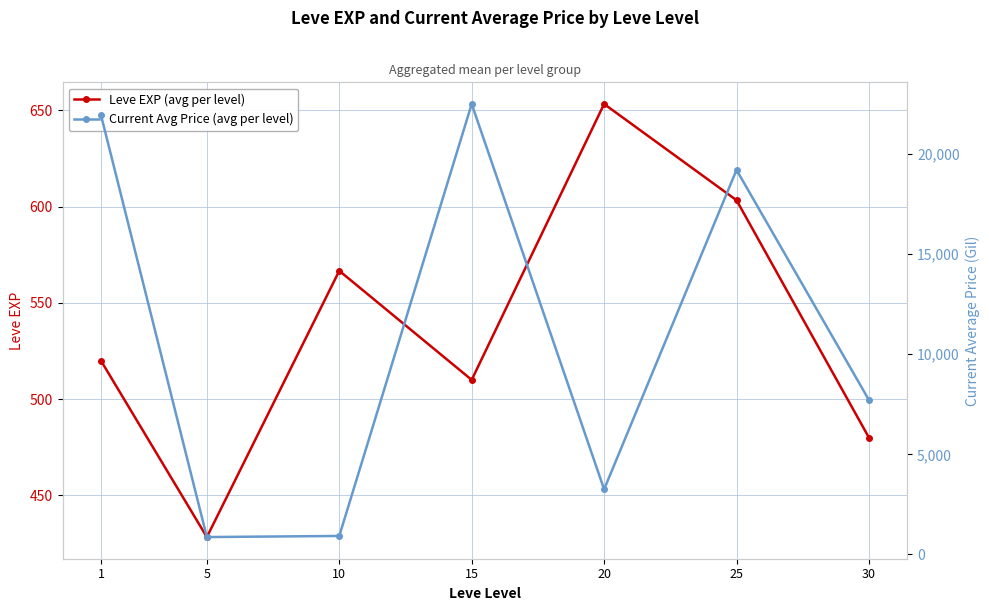

What is the difference between the maximum and second lowest values in the Current Avg Price (avg per level) series?

21593.9